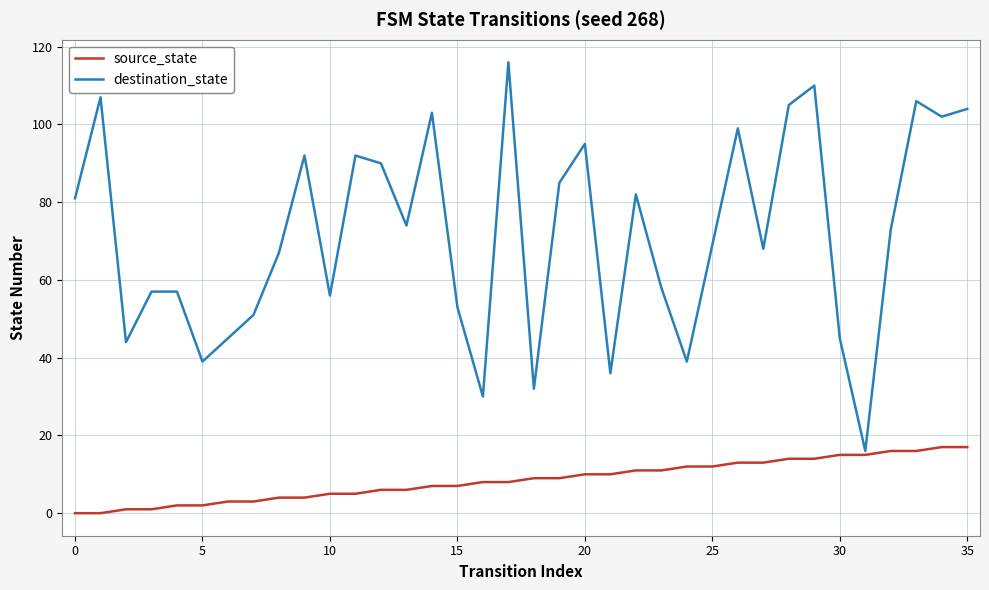

Rank the series by their average value, from lowest to highest.

source_state, destination_state